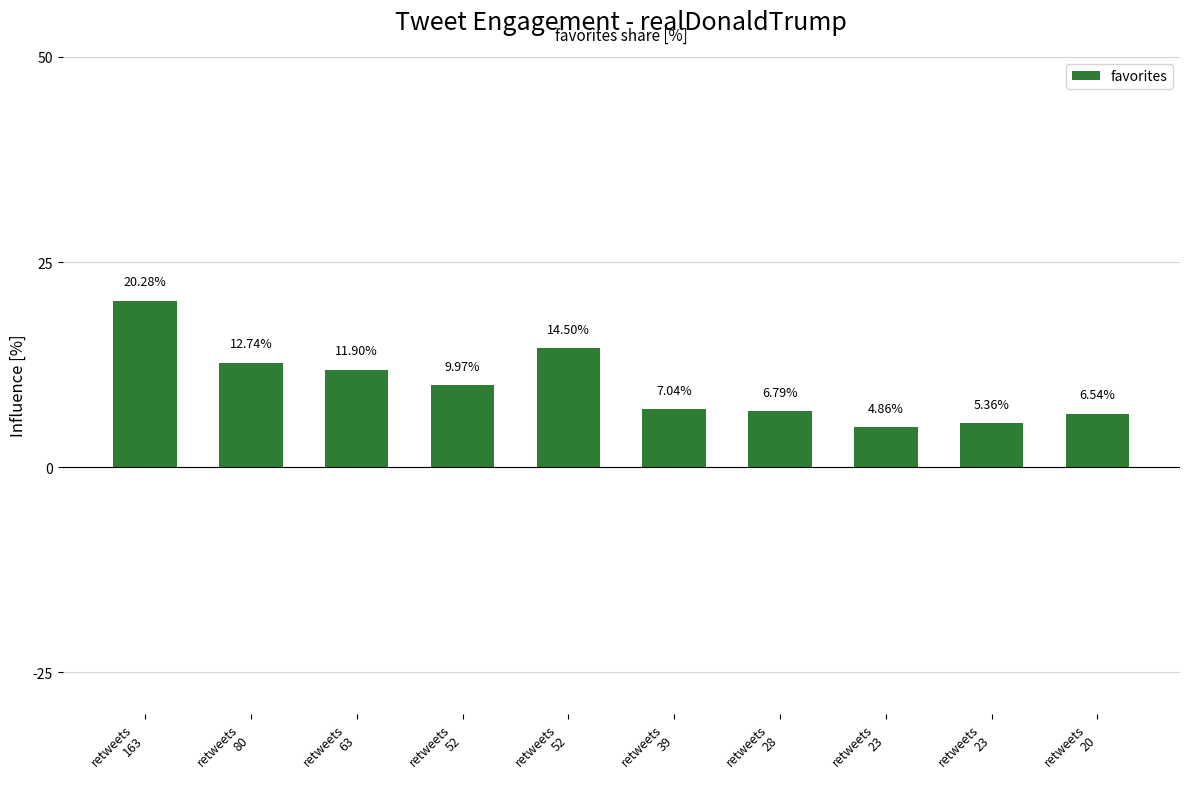

Where is the data nearest to the value 12?

retweets
63